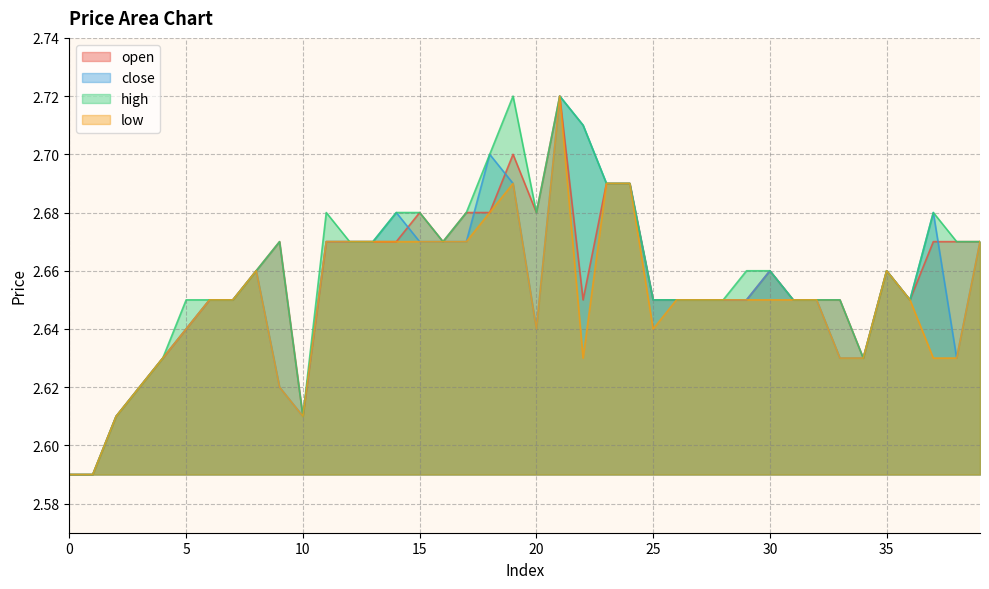

Is it true that close equals 1.4 at 31?

False